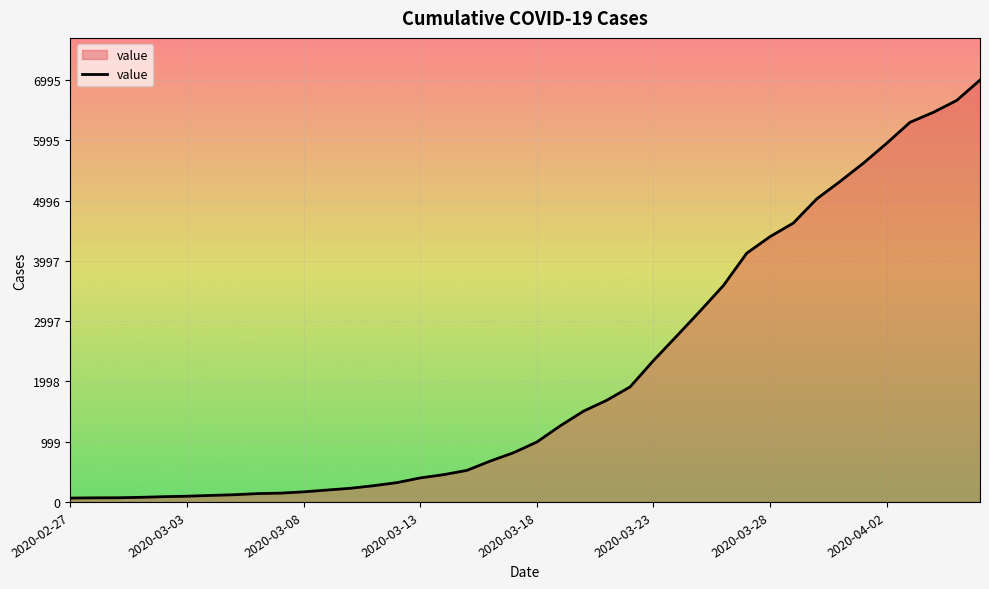

How many lines are shown in the chart?

1